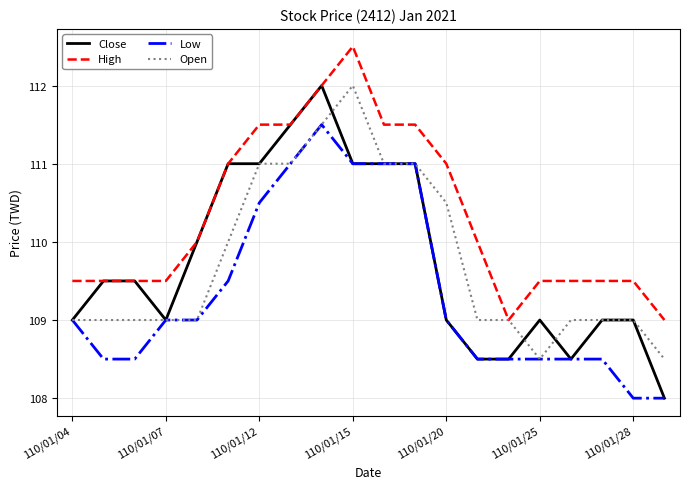

Does the chart have visible grid lines?

Yes